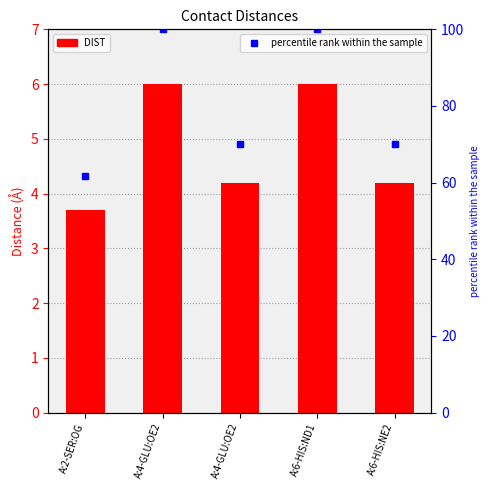

What is the value of the DIST bar at the 3rd from the left?

6.0